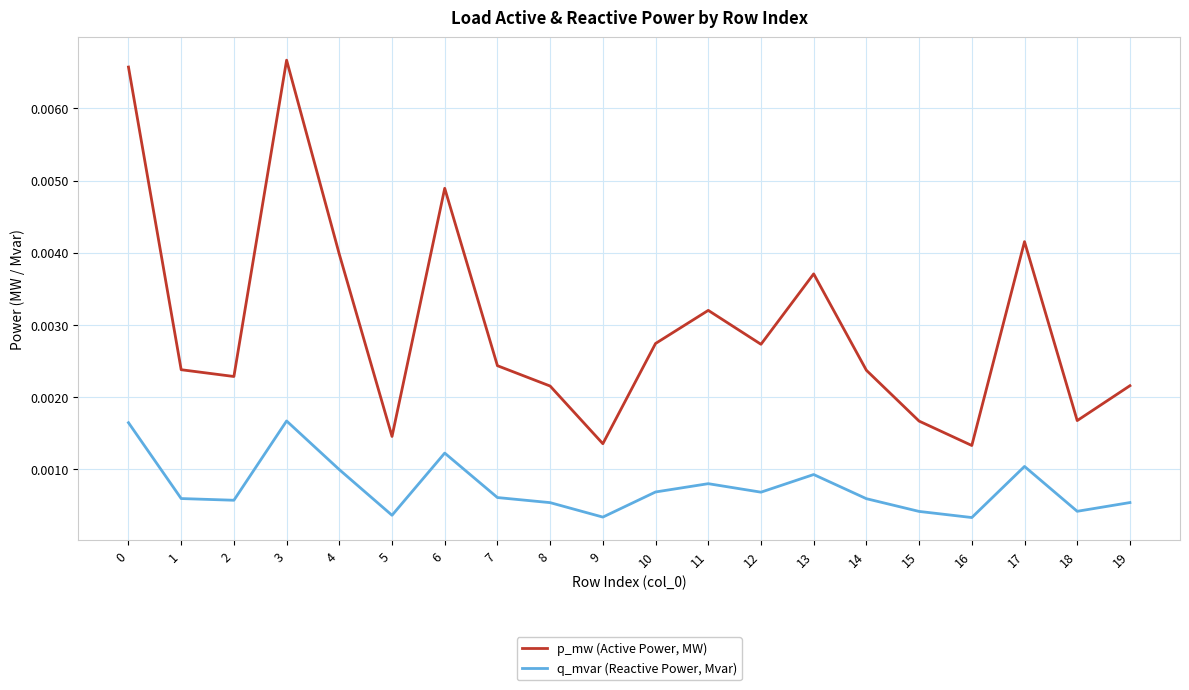

True or false: q_mvar (Reactive Power, Mvar) and p_mw (Active Power, MW) intersect in this chart.

False